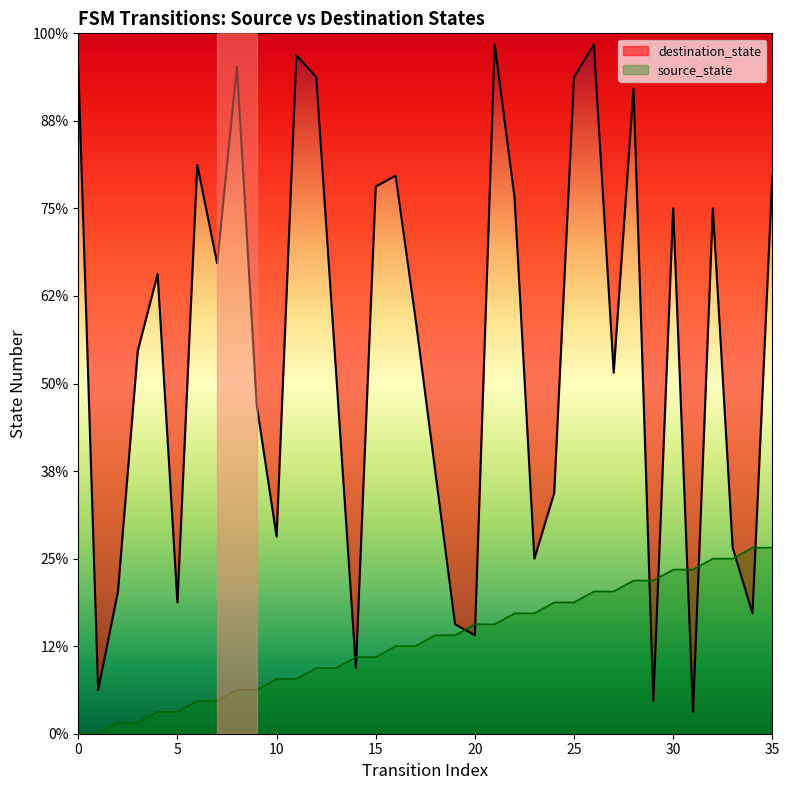

Rank the series by their average value, from lowest to highest.

source_state, destination_state